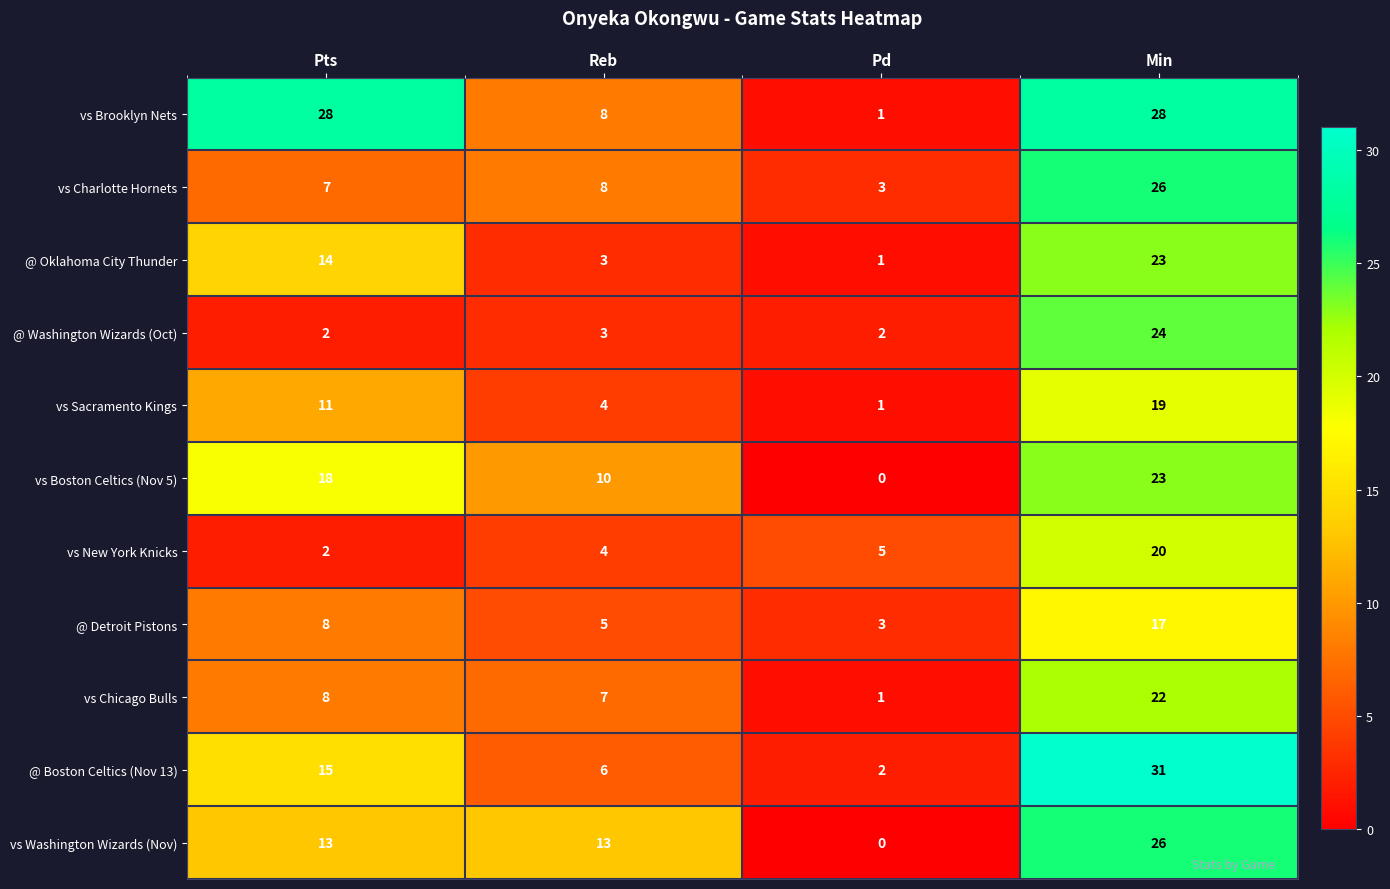

List the labels in order of @ Oklahoma City Thunder value, largest first.

Min, Pts, Reb, Pd